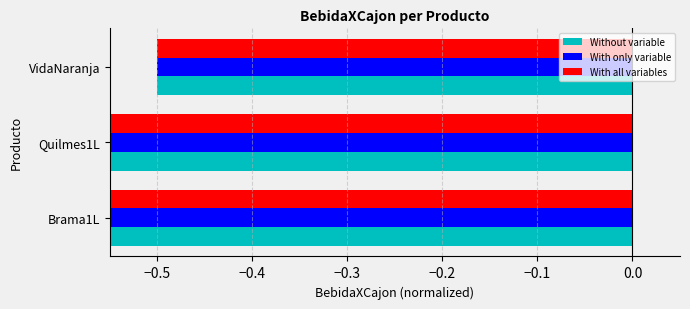

What is the approximate value of Without variable at Quilmes1L?

-1.0